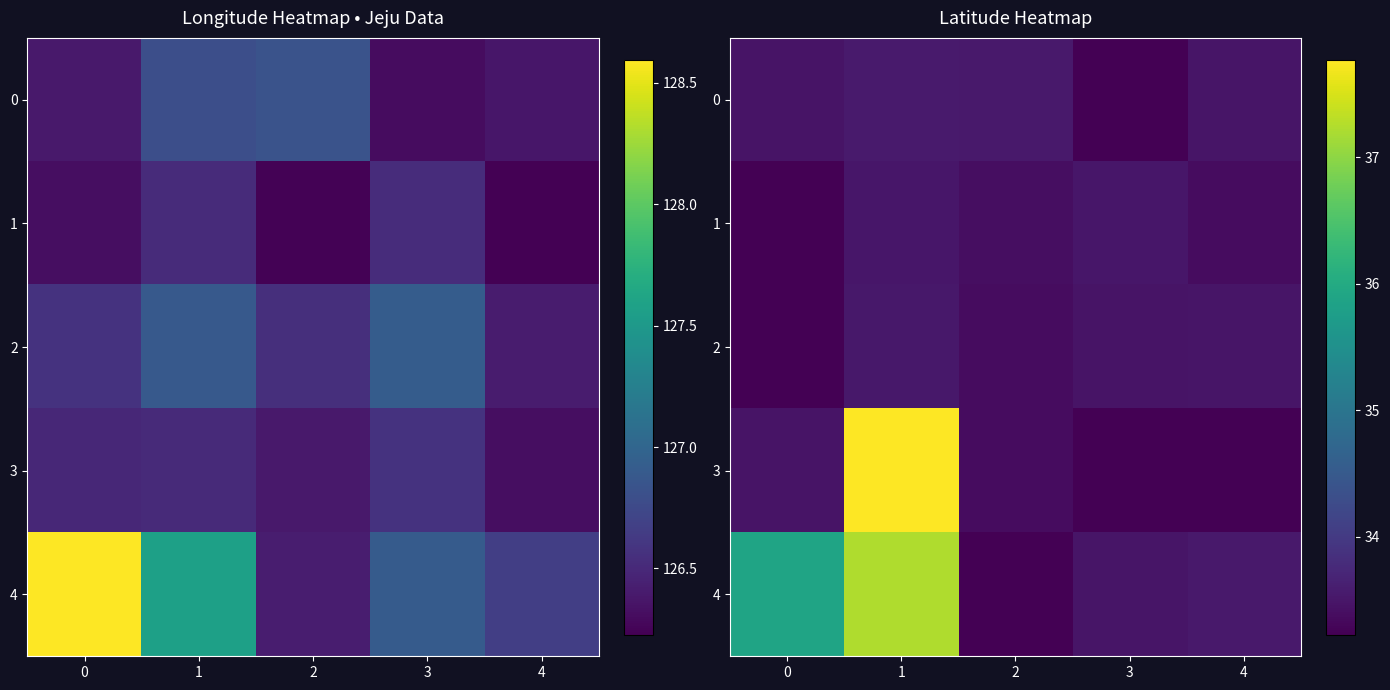

True or false: 2 has a value of 23.1 at 2.

False